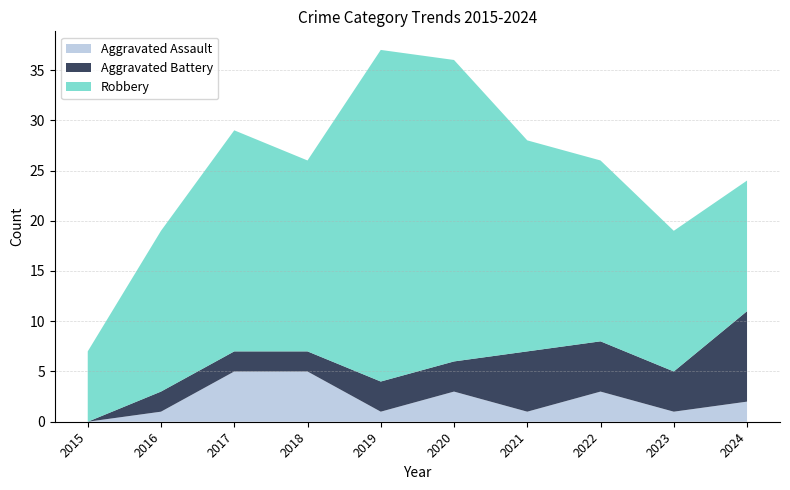

Reading left to right, what are all the values shown in this chart?

Aggravated Assault: 0	1	5	5	1	3	1	3	1	2
Aggravated Battery: 0	2	2	2	3	3	6	5	4	9
Robbery: 7	16	22	19	33	30	21	18	14	13